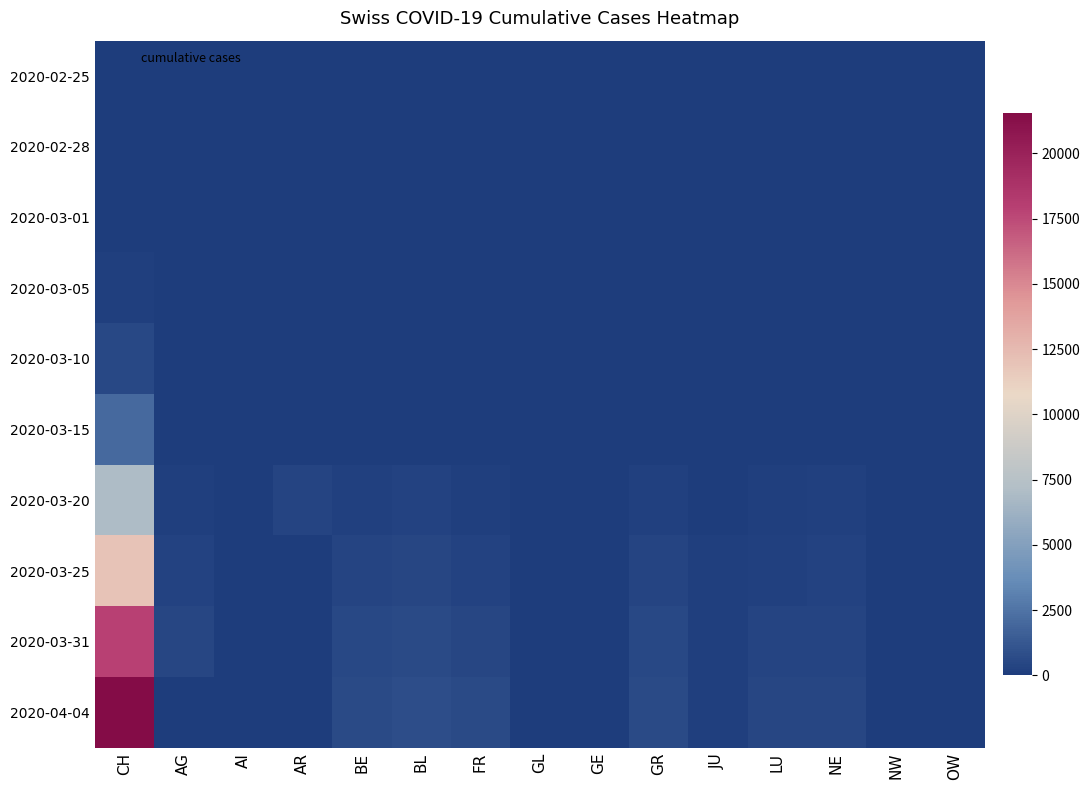

At which category is the sum across all series the highest?

CH